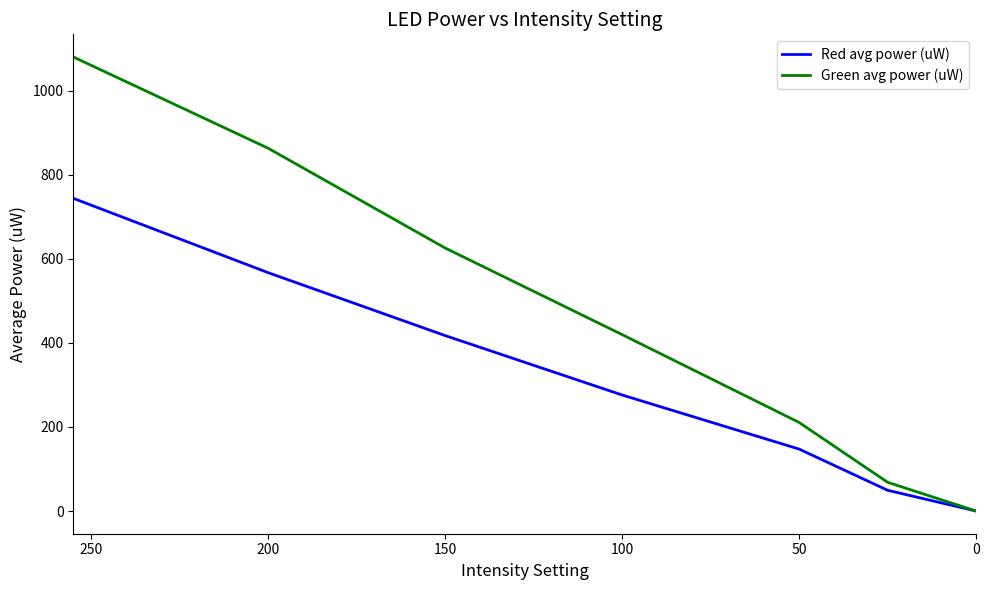

List the series in order of their peak value, highest first.

Green avg power (uW), Red avg power (uW)